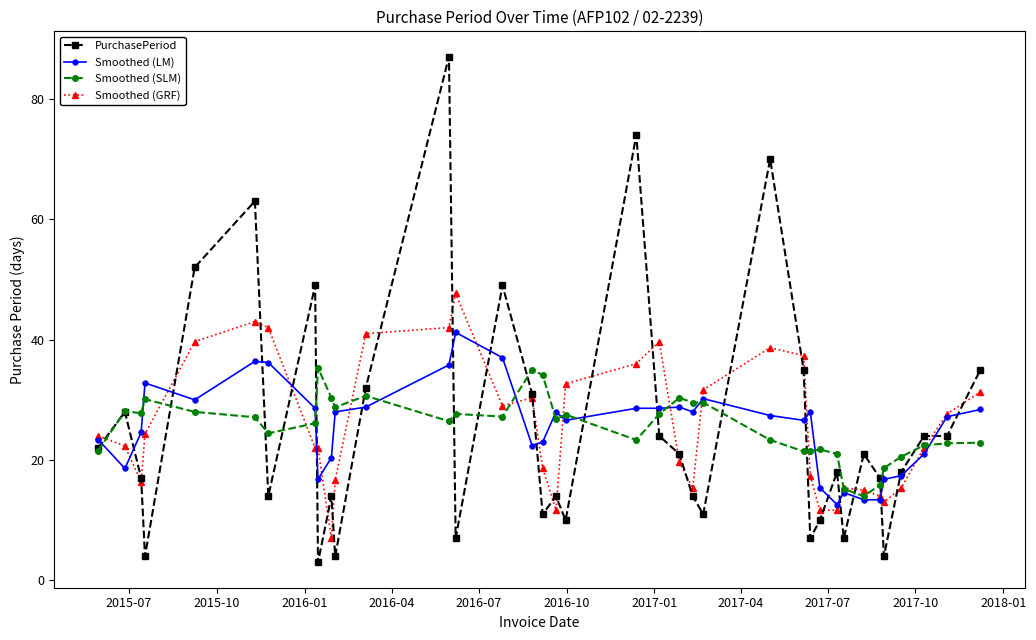

Rank the series by their maximum value, from highest to lowest.

PurchasePeriod, Smoothed (GRF), Smoothed (LM), Smoothed (SLM)